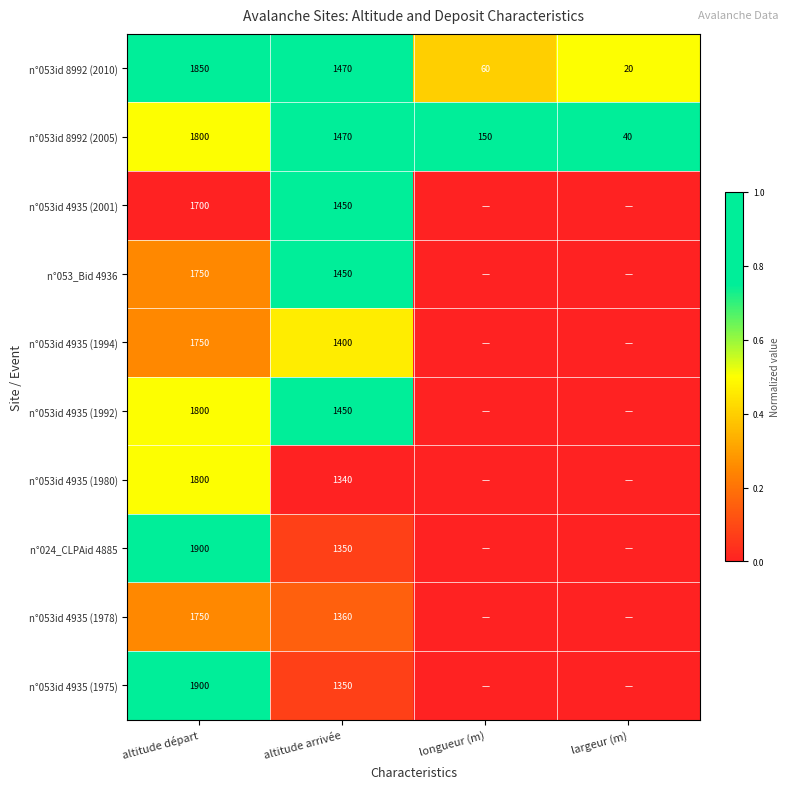

Is it true that n°053id 4935 (2001) equals 2038 at altitude arrivée?

False